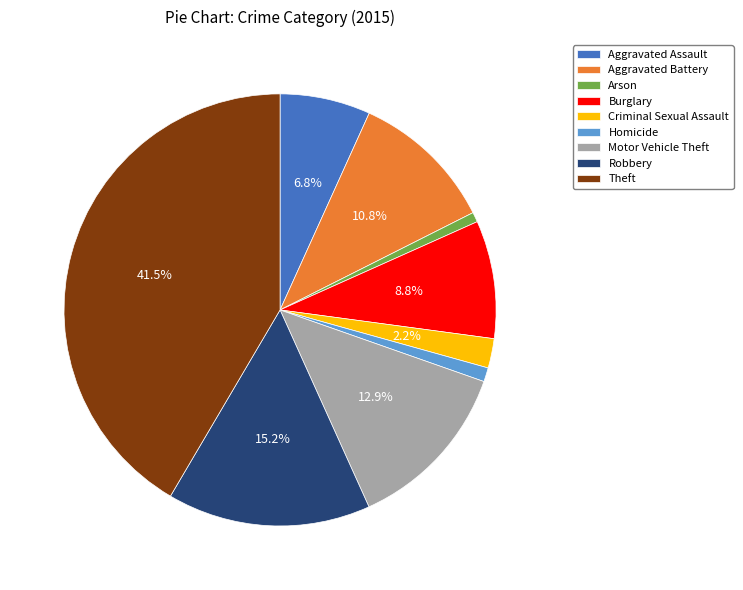

Approximately how many times larger is the value at Arson compared to Burglary?

0.1